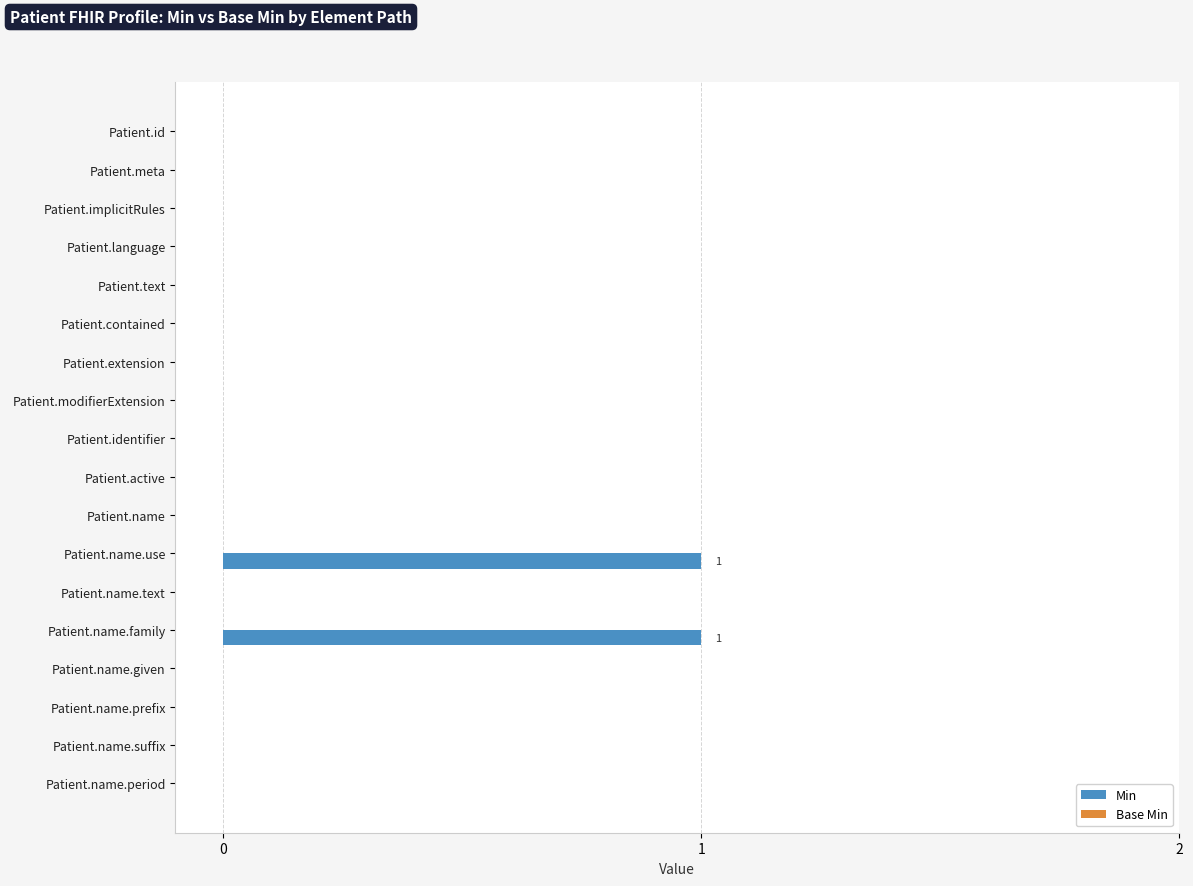

The value at Patient.contained is 0. True or false?

True